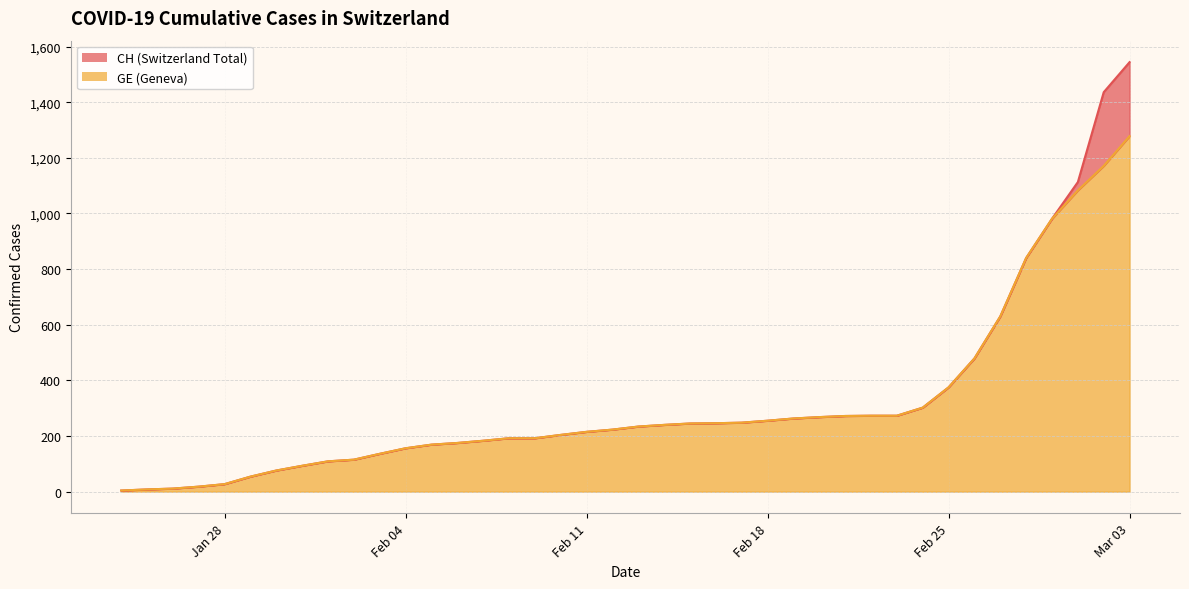

What is the value of the GE point at the 22nd from the left?

240